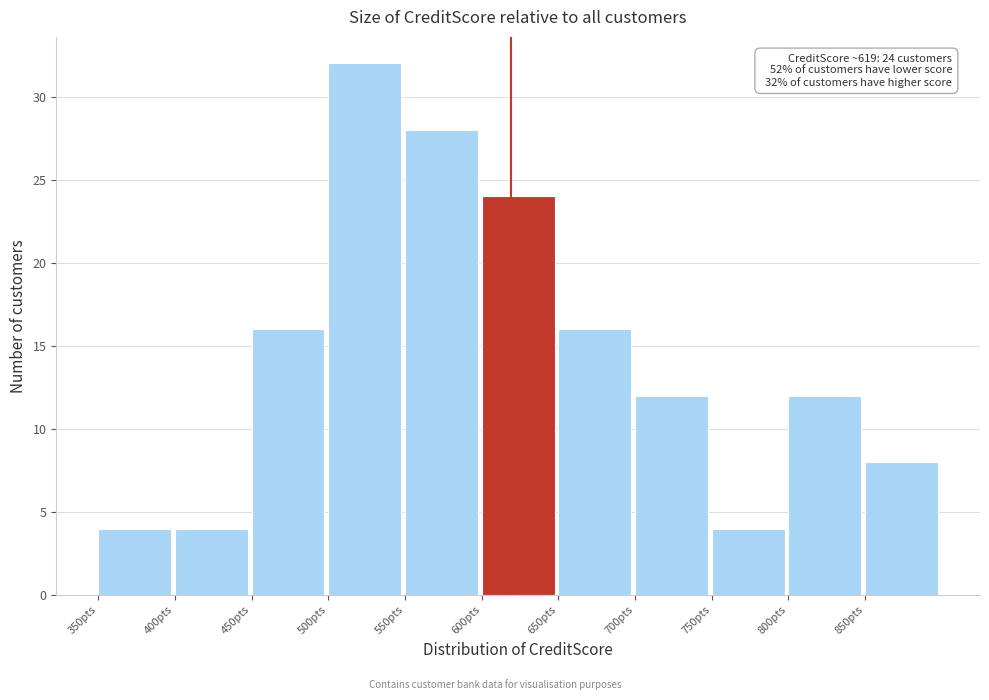

Over which range of the x-axis is the bar tallest?

500 to 550